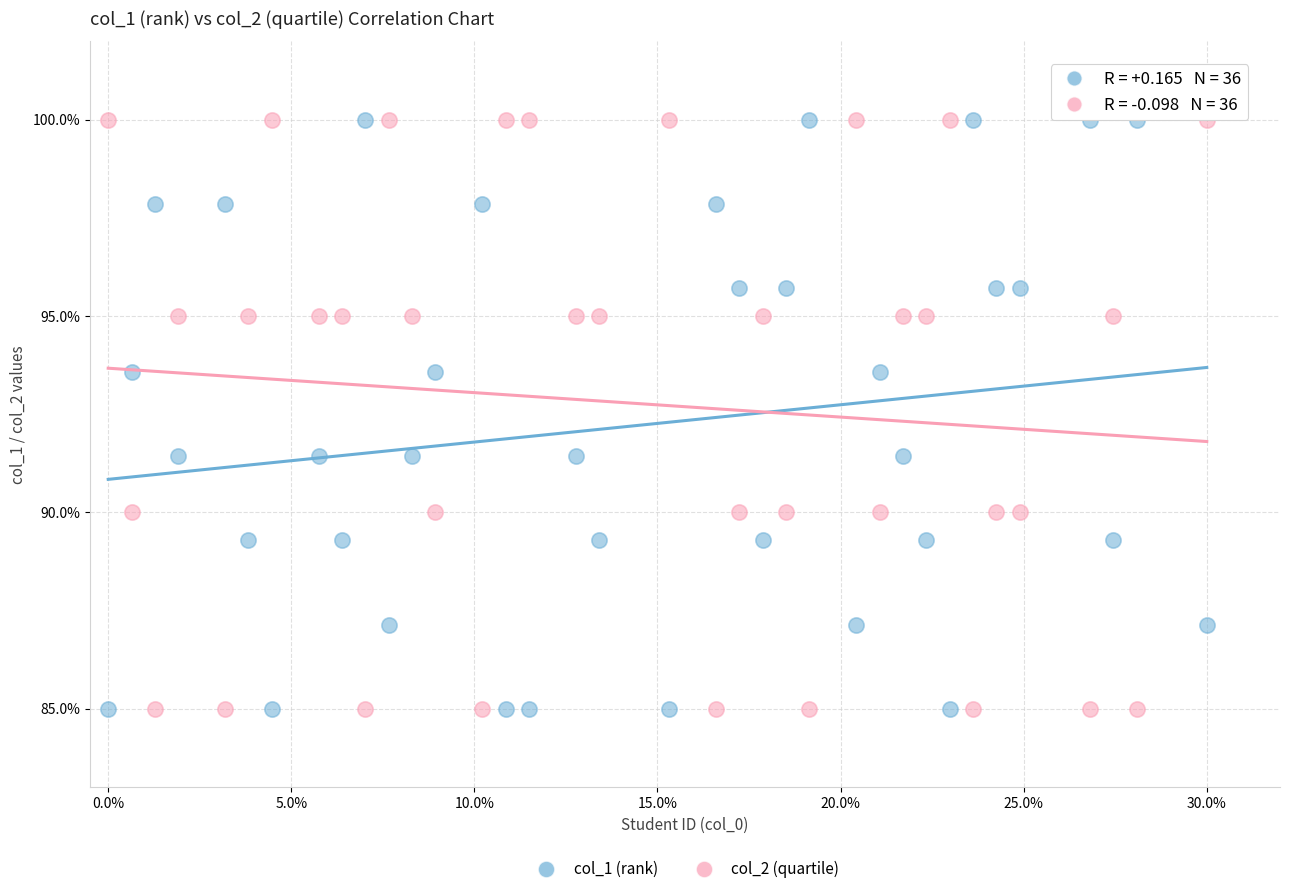

What are all the series names shown in the legend?

col_1 (rank), col_2 (quartile)